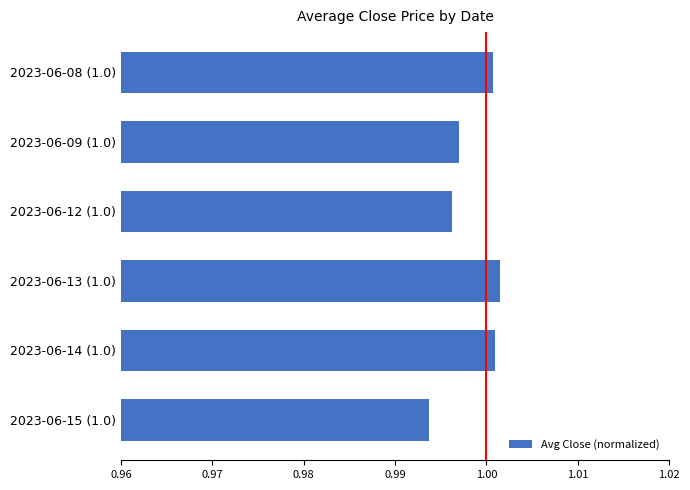

The chart shows a value of 0.6 at 2023-06-13 (1.0). True or false?

False